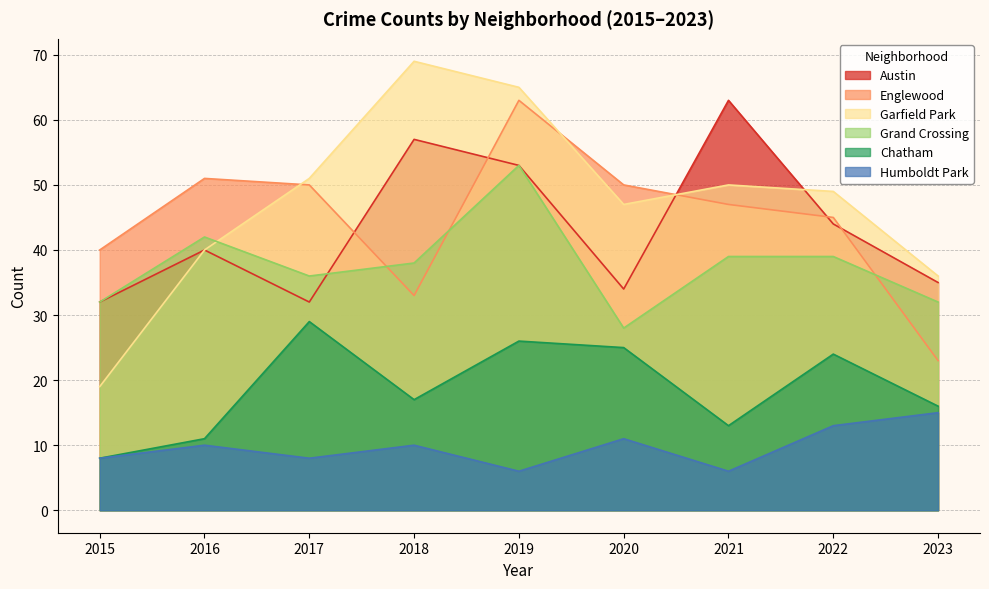

At which category is the sum across all series the highest?

2019